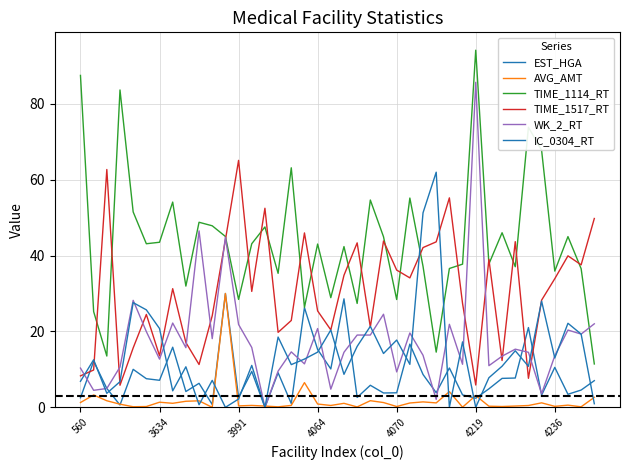

At which category does the chart reach its minimum across all series?

14